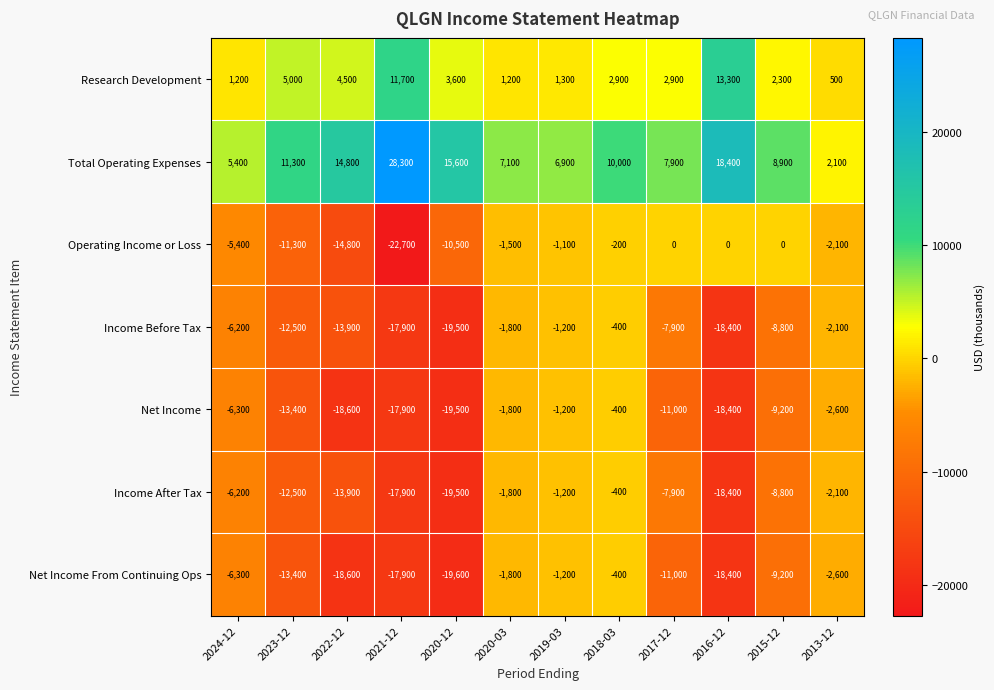

What is the approximate value of Research Development at 2021-12, to the nearest 100?

11700